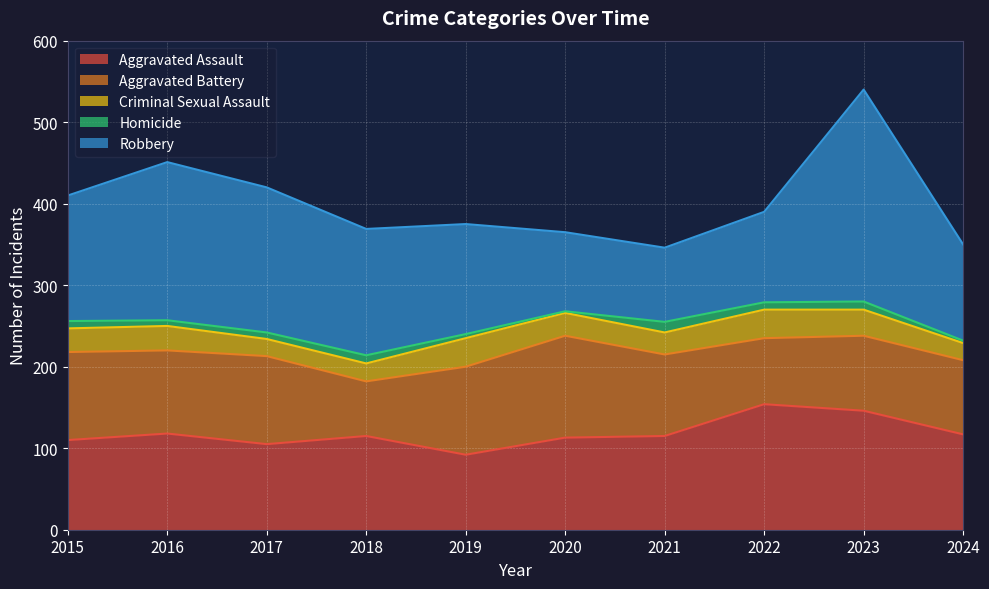

At which category is the sum across all series the highest?

2023